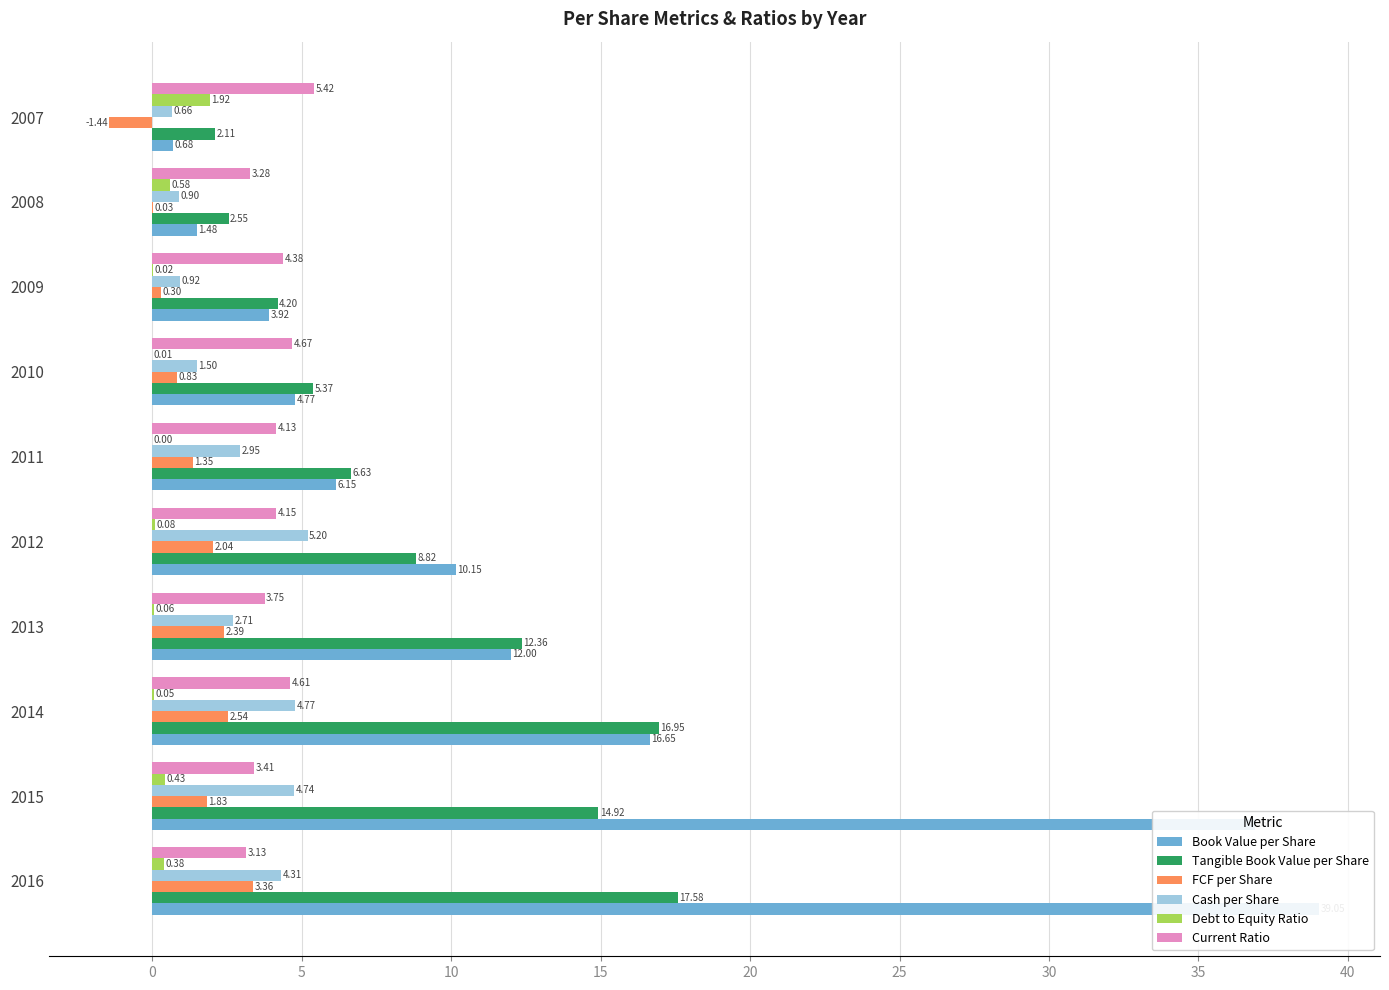

What is the maximum value for Book Value per Share?

39.0